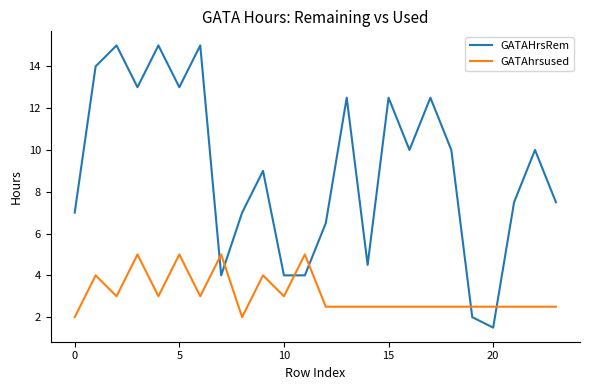

List the series in order of their peak value, lowest first.

GATAhrsused, GATAHrsRem